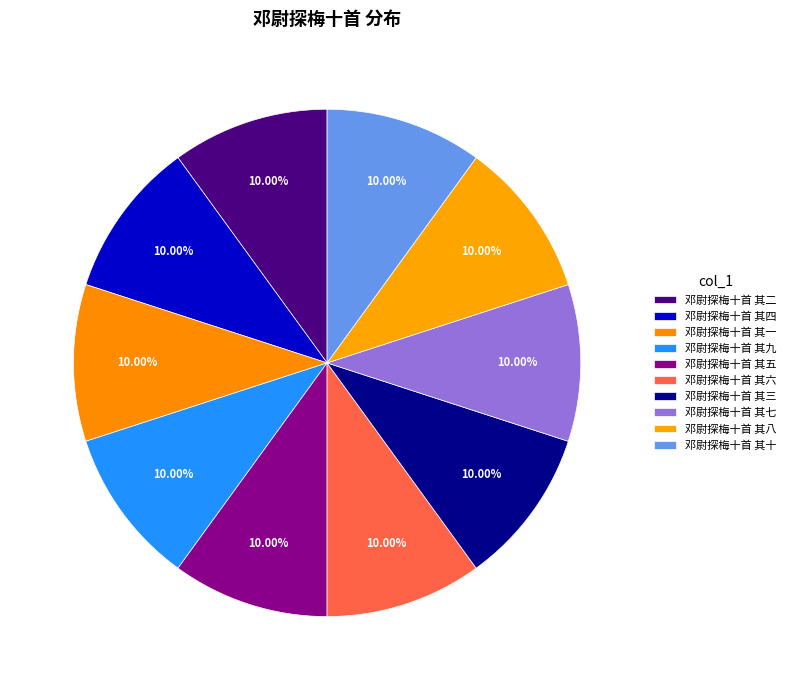

Is the sum of 邓尉探梅十首 其五 and 邓尉探梅十首 其六 greater than half?

No